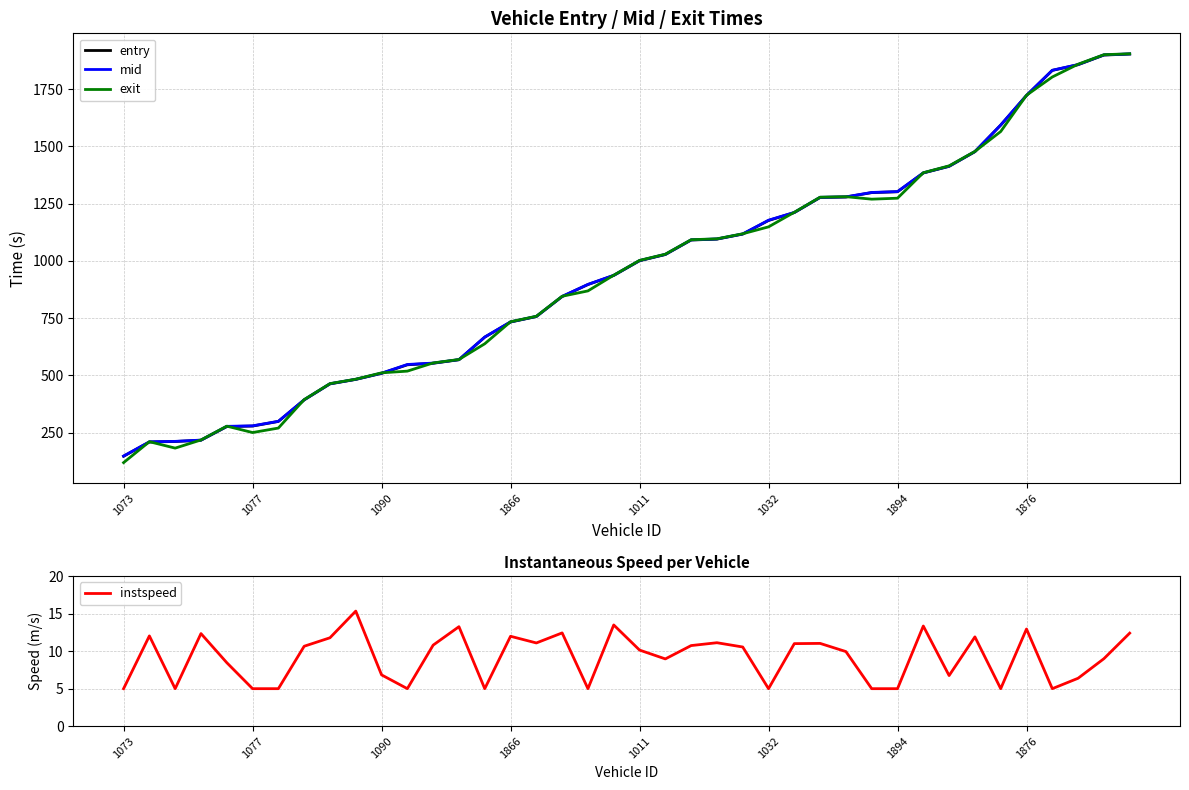

Does the chart have visible grid lines?

Yes